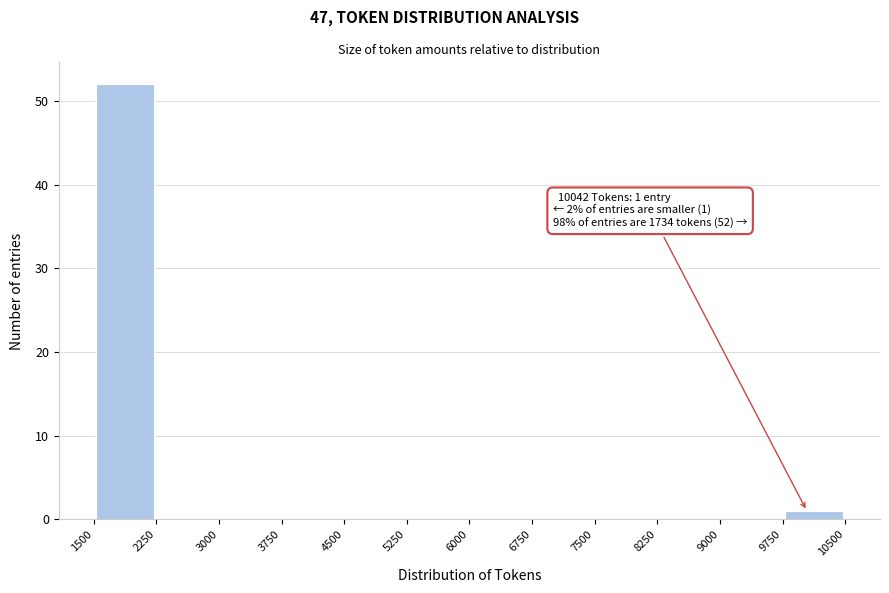

Over which range of the x-axis is the bar tallest?

1500 to 2250